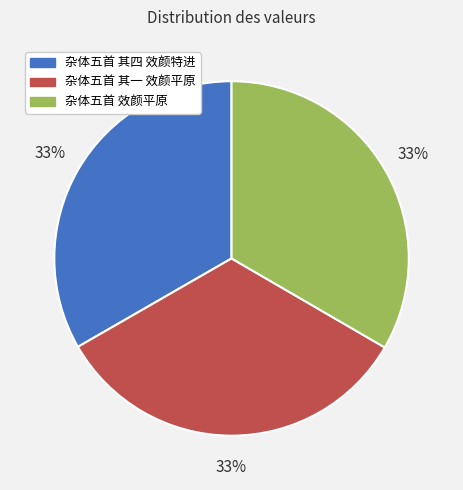

Do 杂体五首 其四 效颜特进 and 杂体五首 其一 效颜平原 together represent more than half of the pie?

Yes